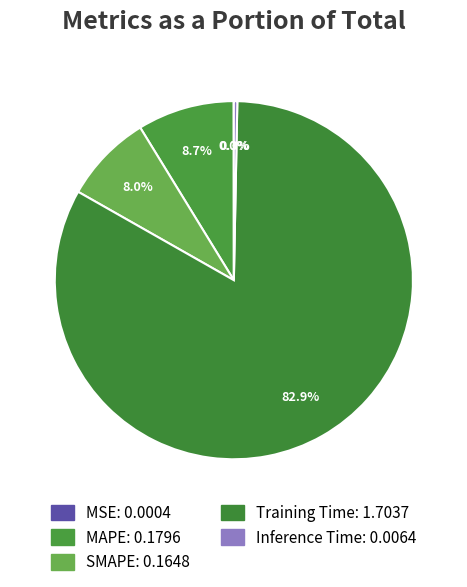

How many slices are in this pie chart?

5